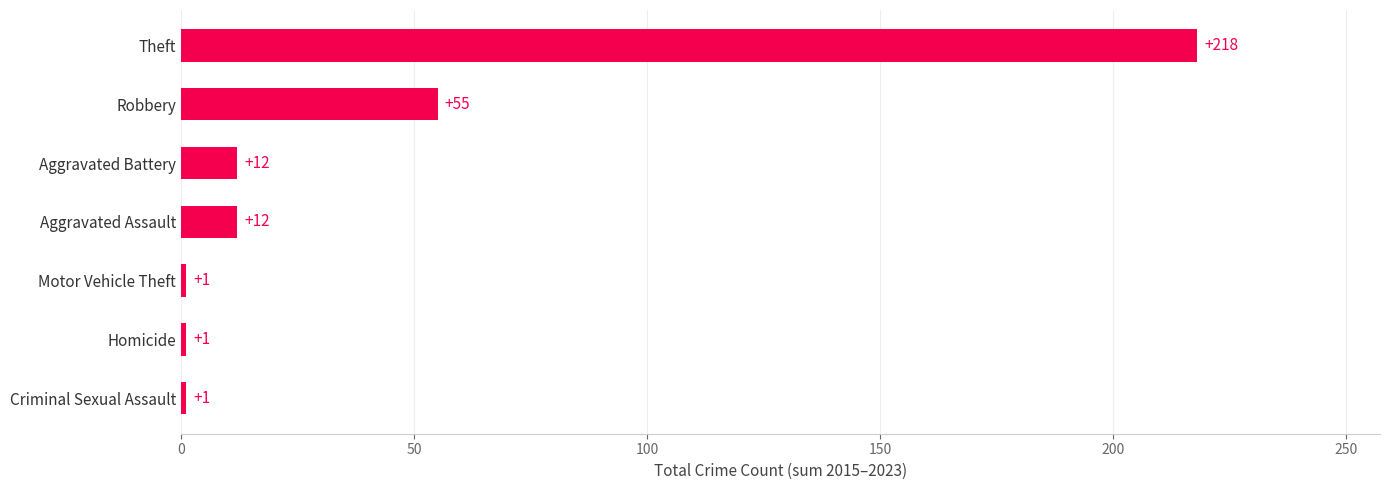

At which label is the value closest to 109?

Robbery